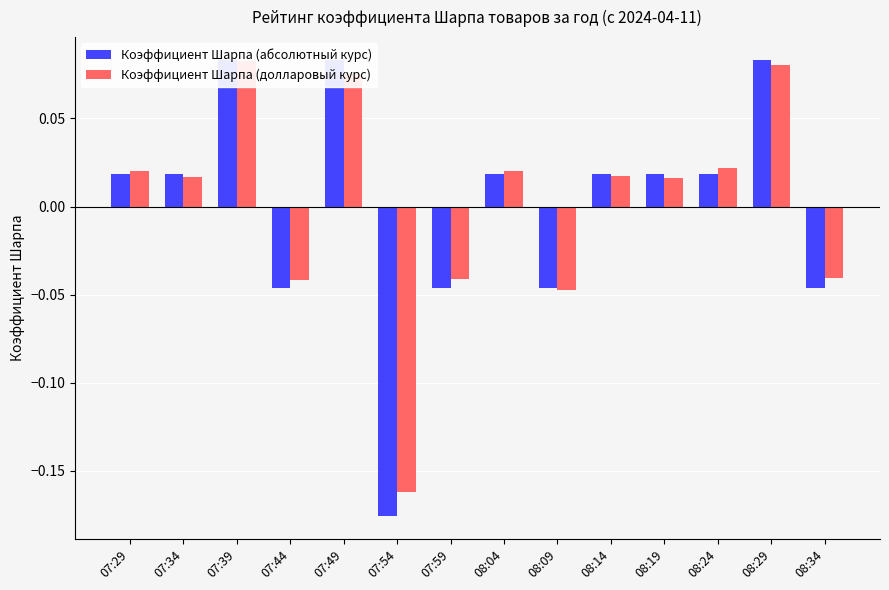

At how many categories does at least one series exceed 0?

9